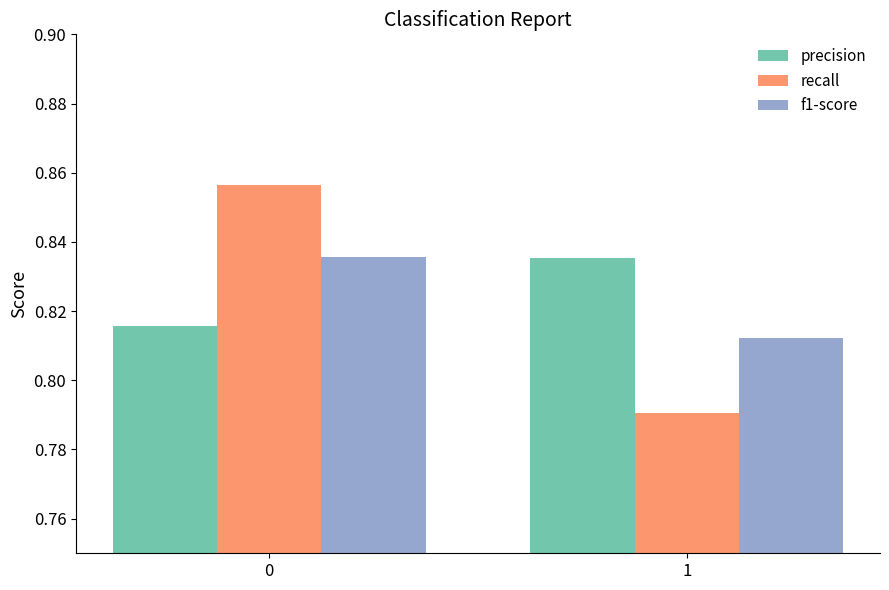

What is the sum of the precision values at 1 and 0?

1.7